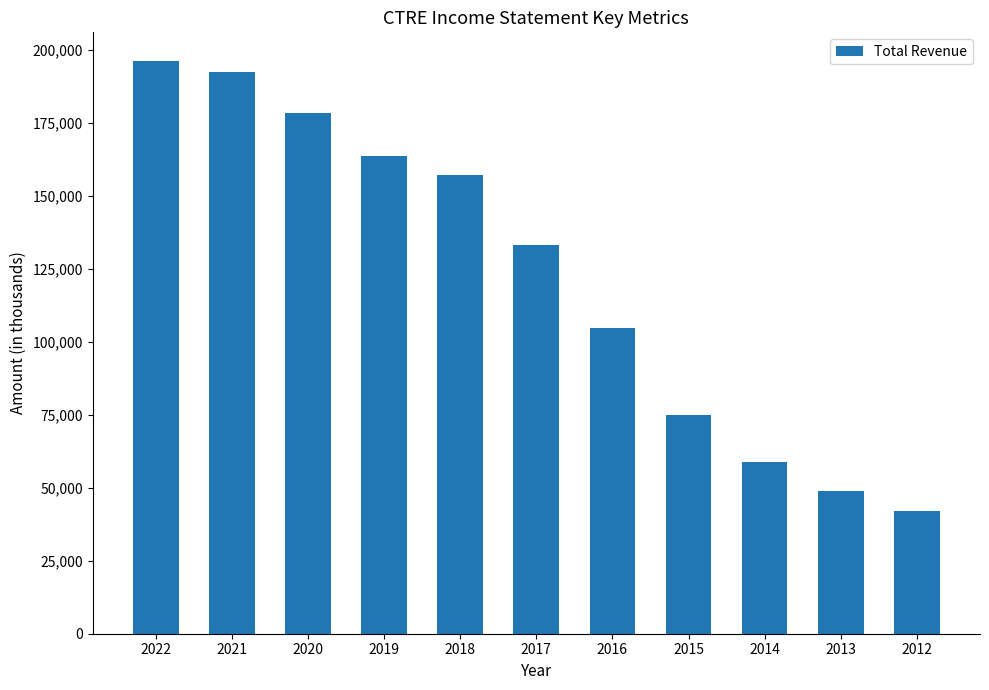

What value does the data have at 2021?

192400